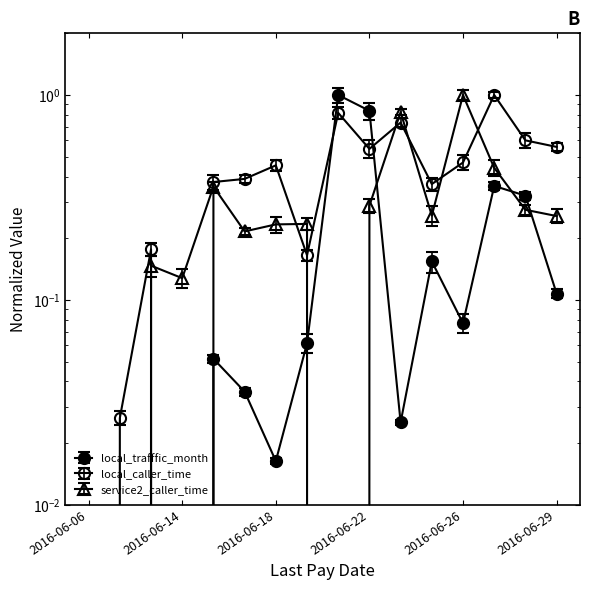

True or false: local_trafffic_month and service2_caller_time cross at least once.

True